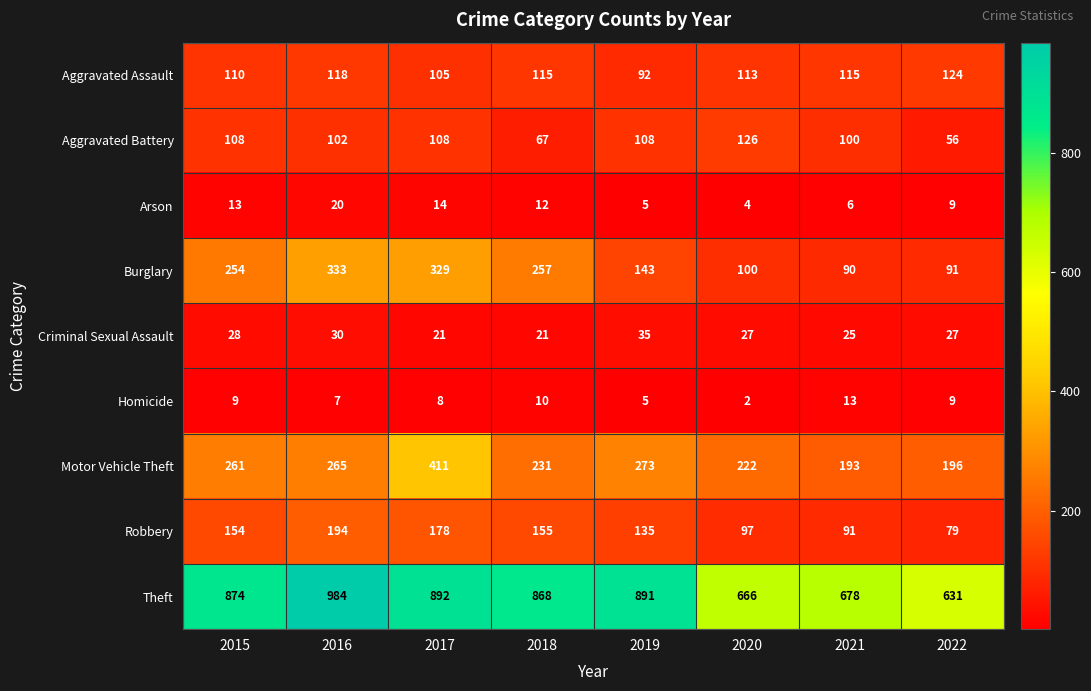

What is the highest value of the Burglary series?

333